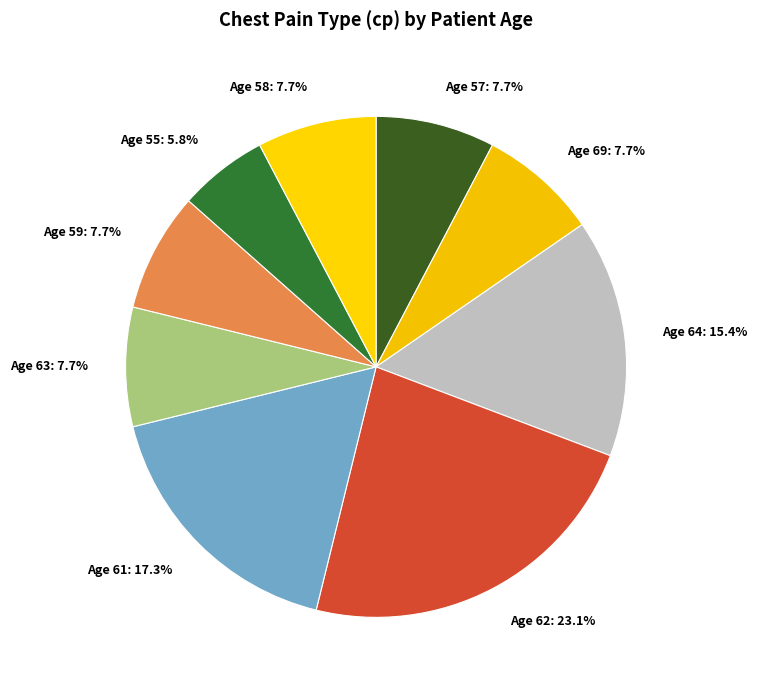

Is the sum of Age 62: 23.1% and Age 69: 7.7% greater than half?

No